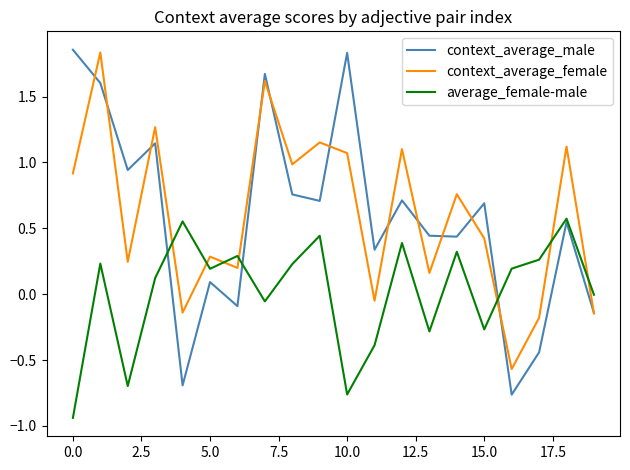

Which series ends up on top after the final intersection of average_female-male and context_average_female?

average_female-male